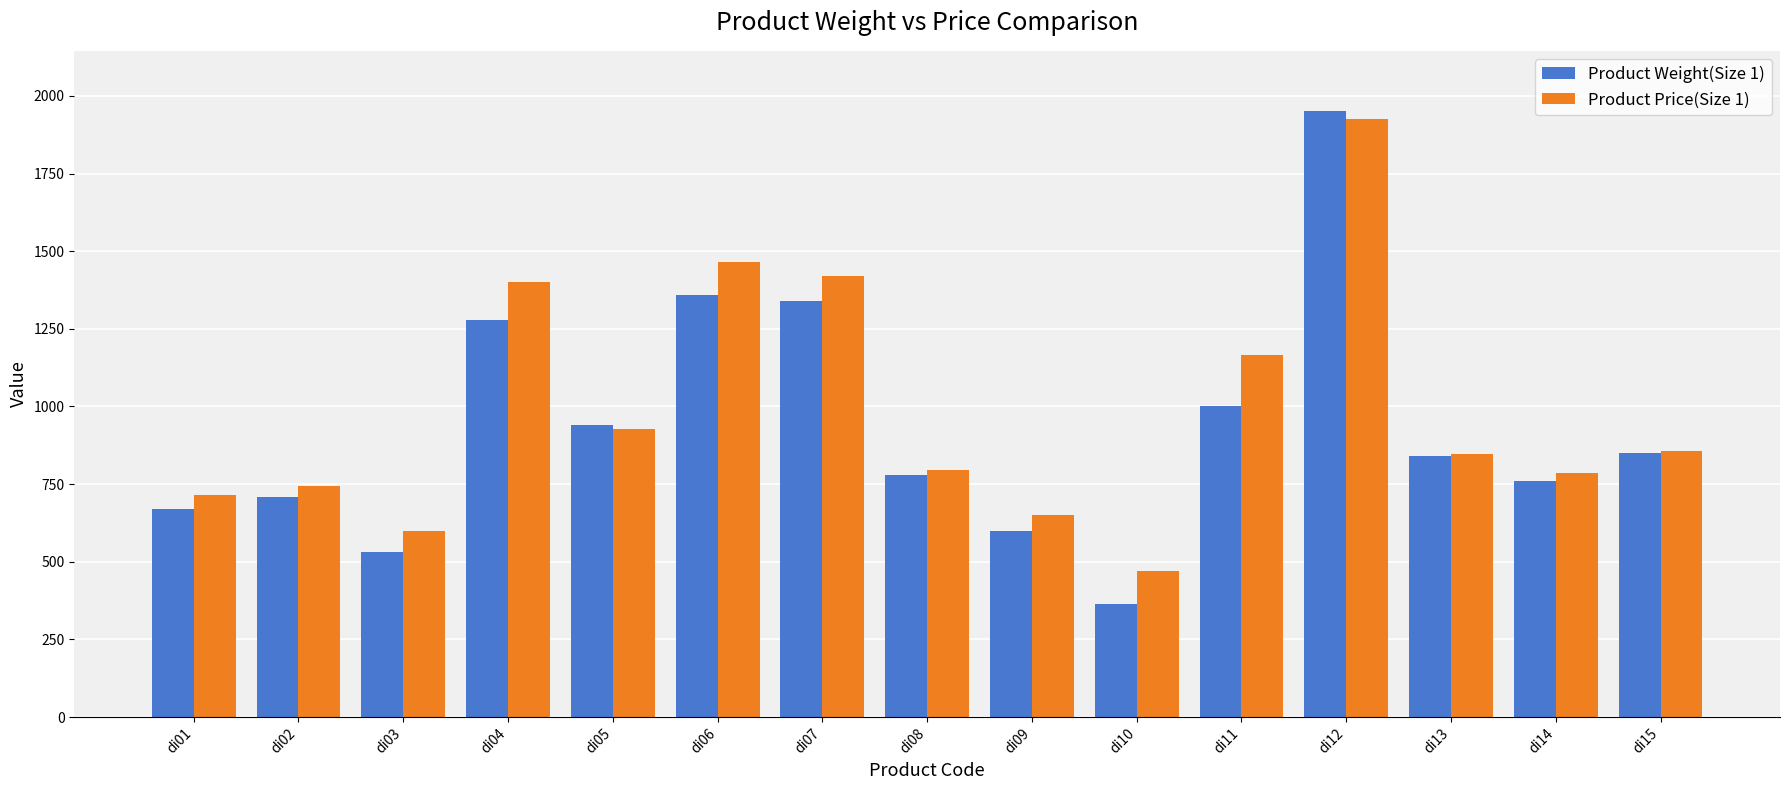

The value of Product Weight(Size 1) at di02 is 710. True or false?

True